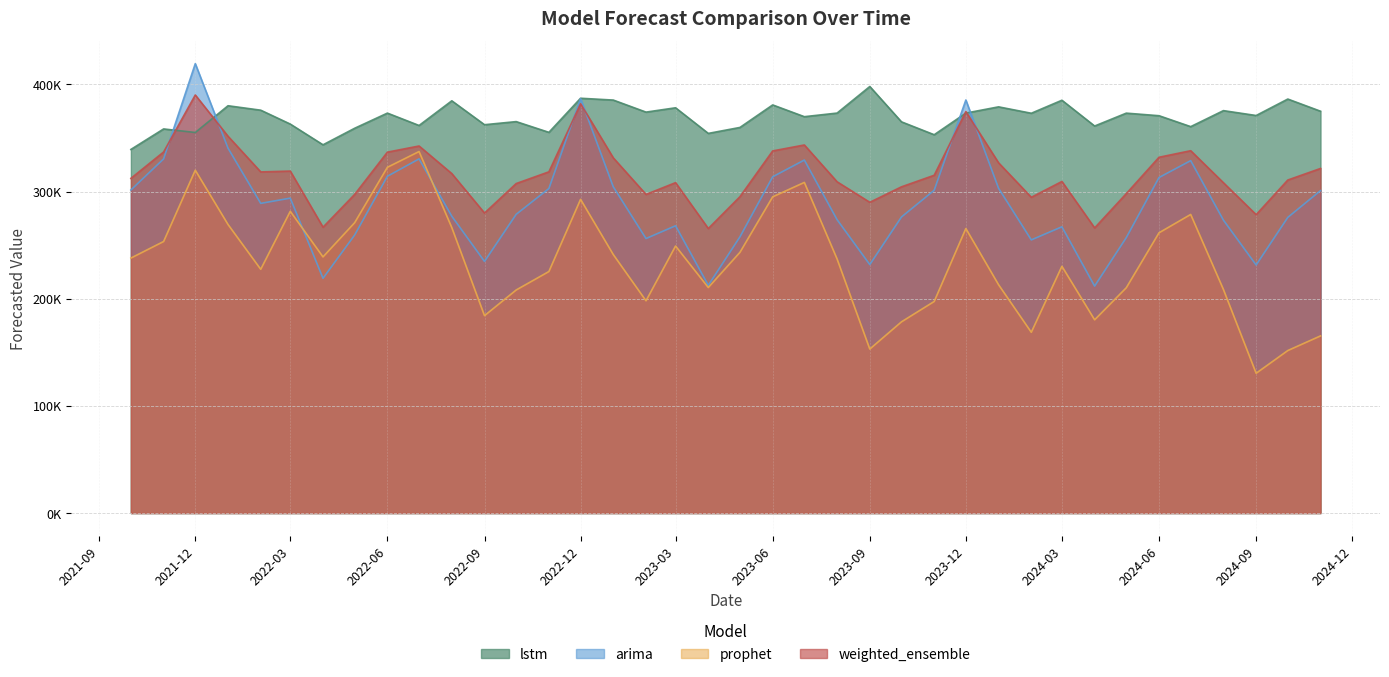

What value does the lstm series have at 2022-02-01?

375900.0